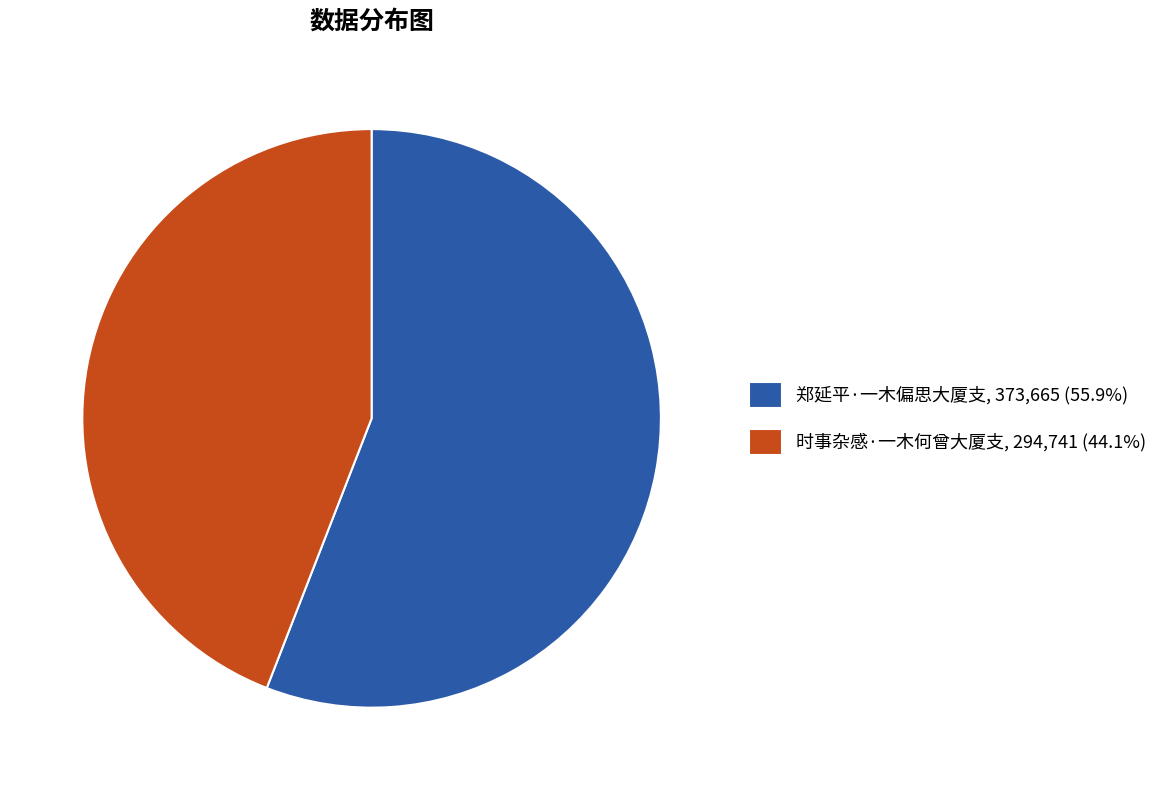

Combined, do 时事杂感·一木何曾大厦支, 294,741 (44.1%) and 郑延平·一木偏思大厦支, 373,665 (55.9%) account for over 50%?

Yes